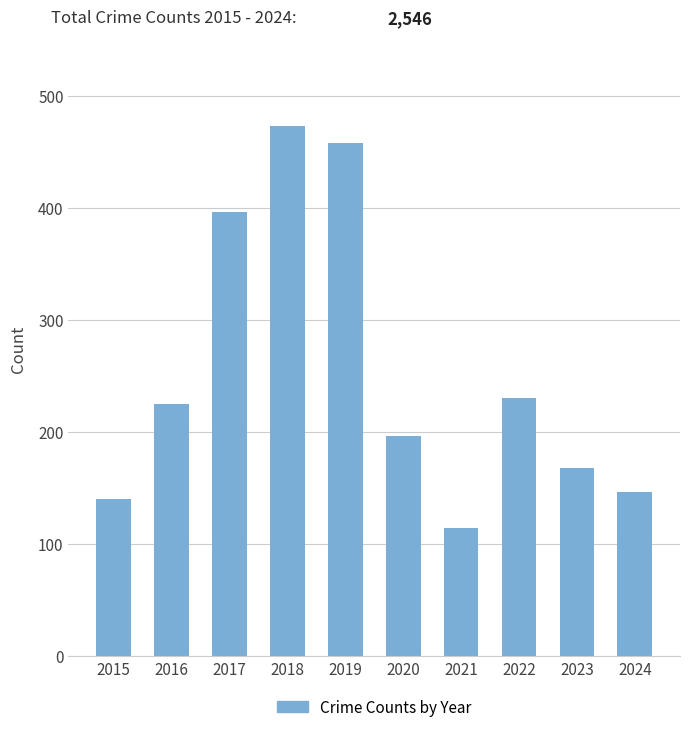

The value at 2017 is 396. True or false?

True